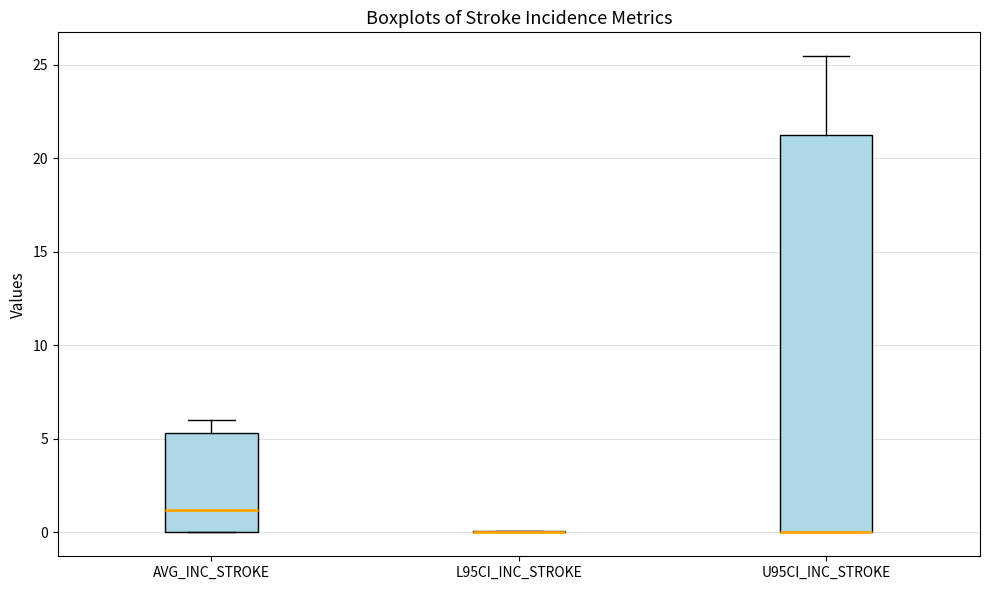

Comparing the boxes themselves (not the whiskers), which one is the tallest?

U95CI_INC_STROKE